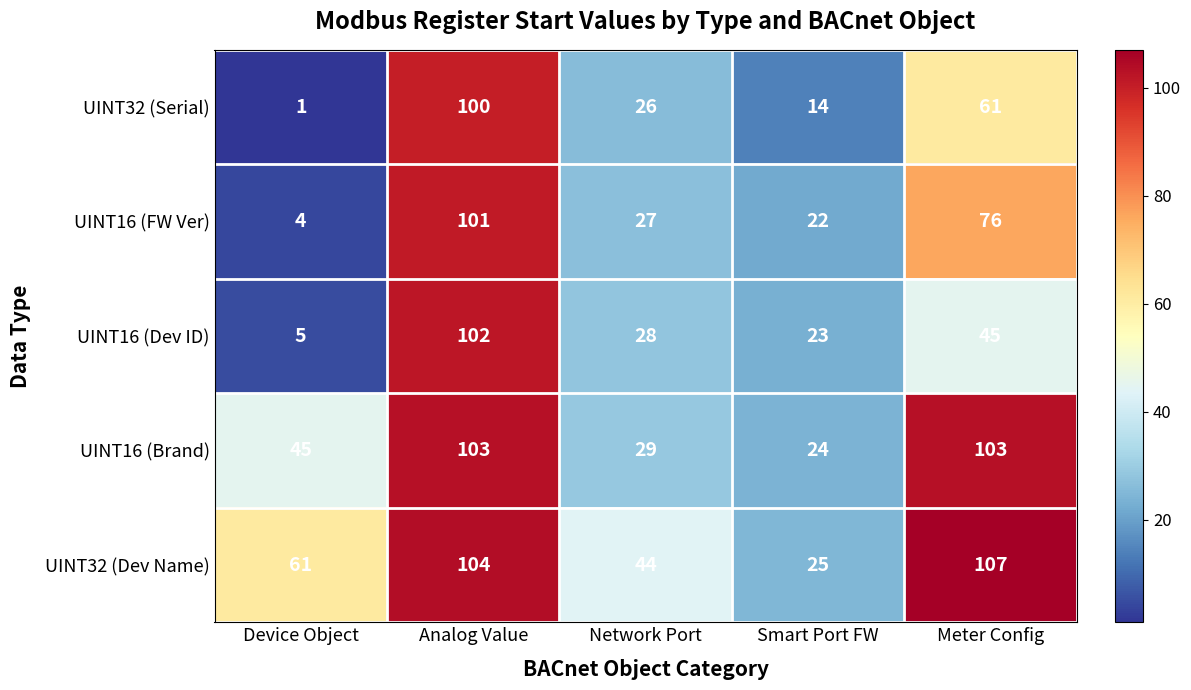

What is the smallest value displayed?

1